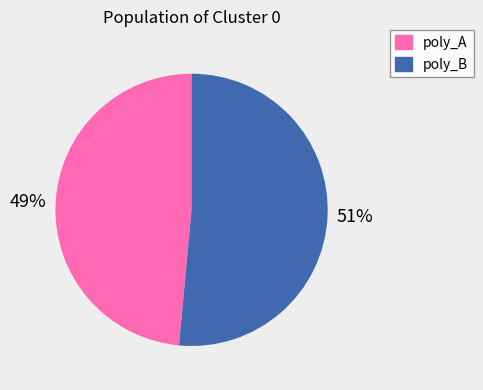

To the nearest percent, what percentage of the pie is poly_A?

49%